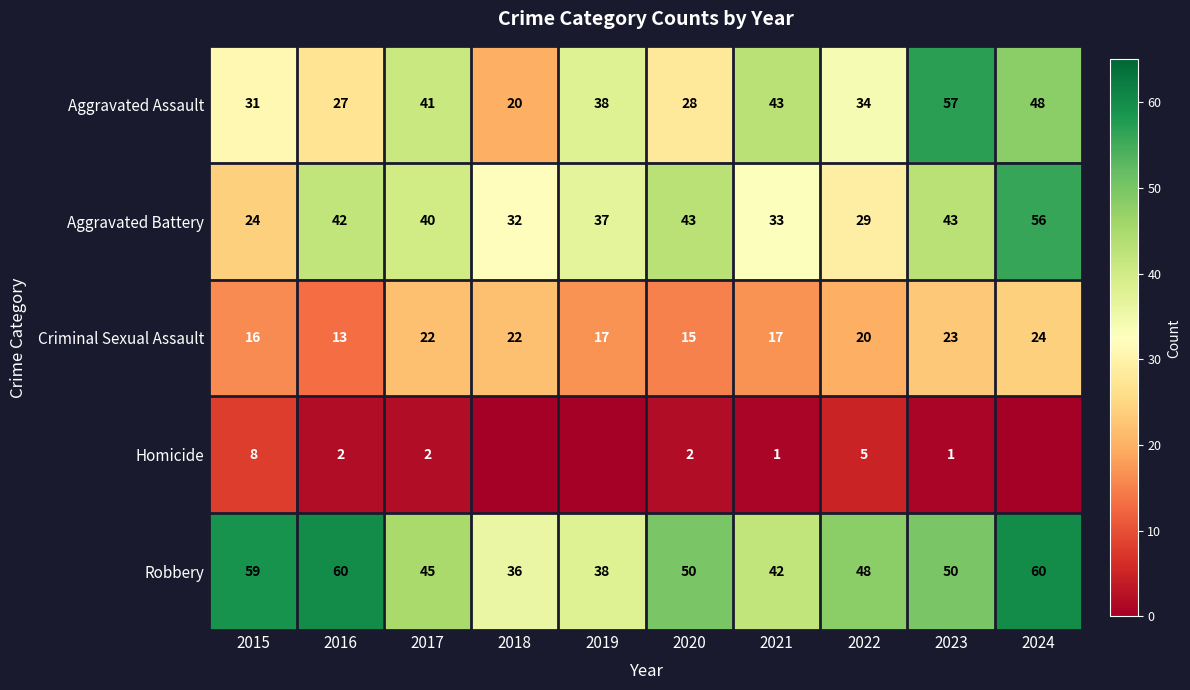

What is the sum of the Criminal Sexual Assault values at 2022 and 2015?

36